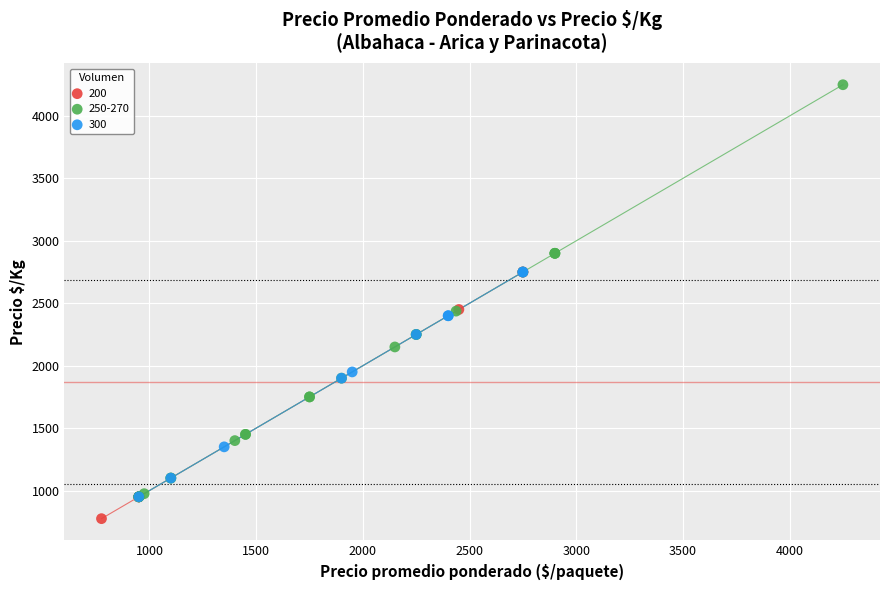

Which series contains the lowest Y value?

200